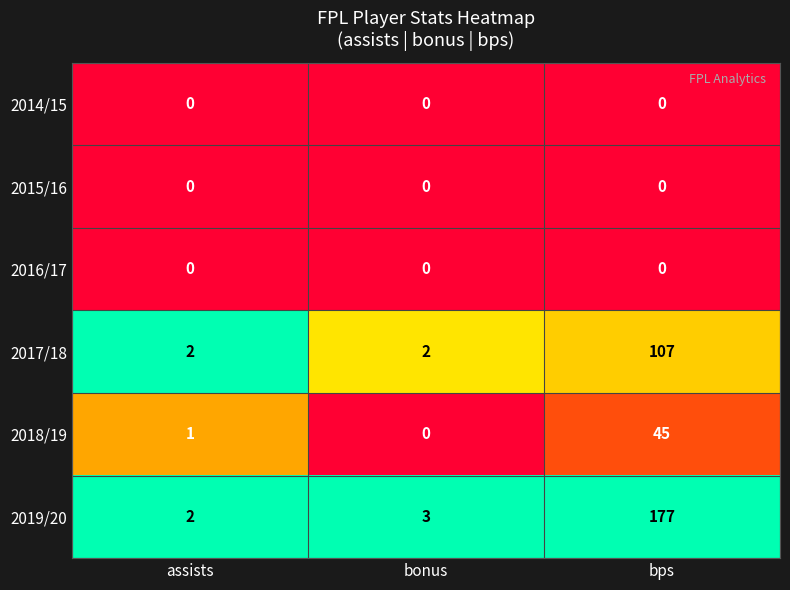

At which category is the sum across all series the highest?

bps